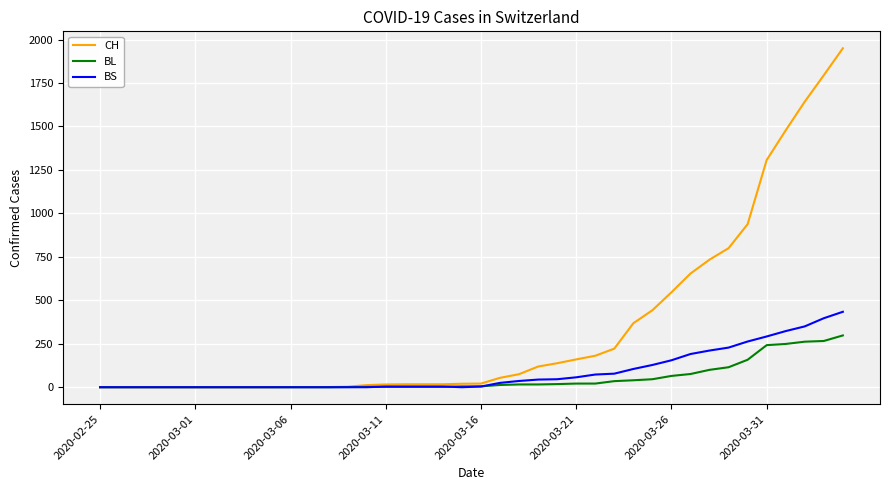

Which series has the largest total across all categories?

CH